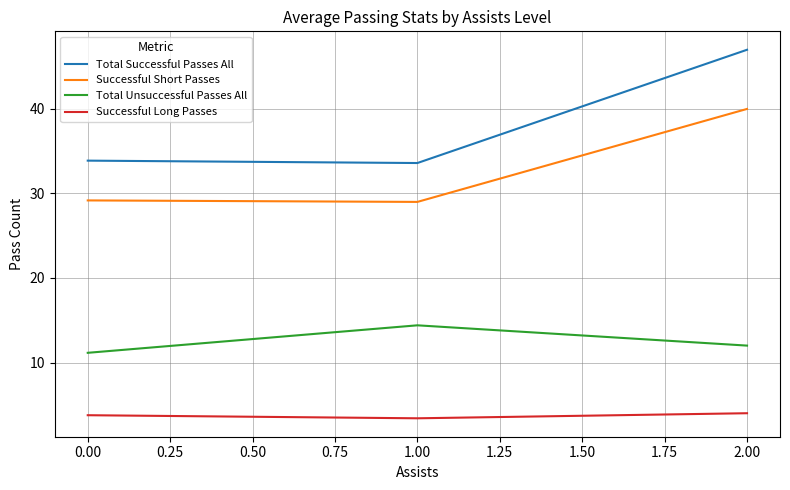

What position from the left is 2.00?

3